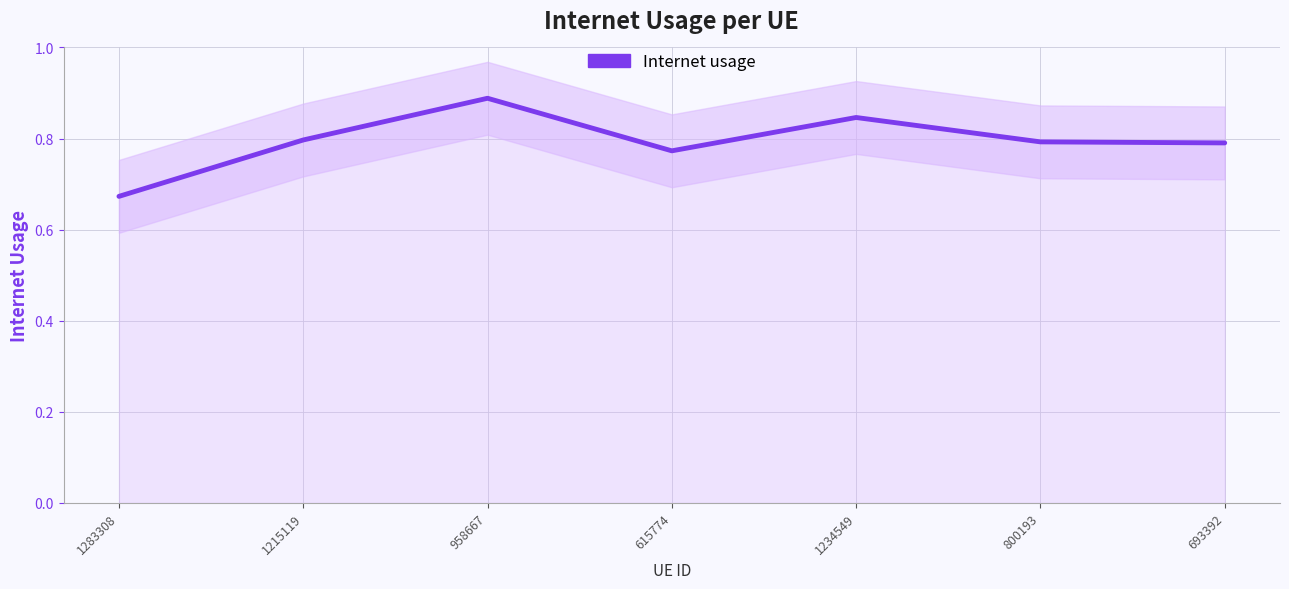

Which label corresponds to the smallest value in the chart?

1283308